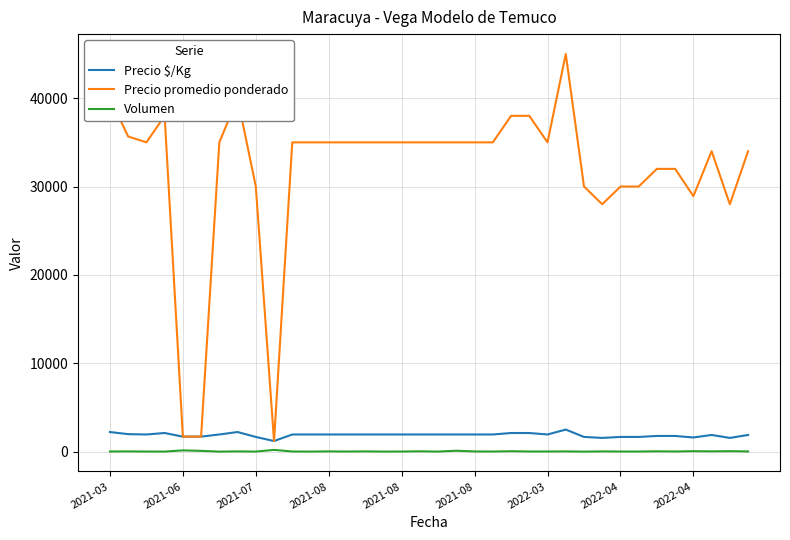

What is the maximum value for Precio promedio ponderado?

45000